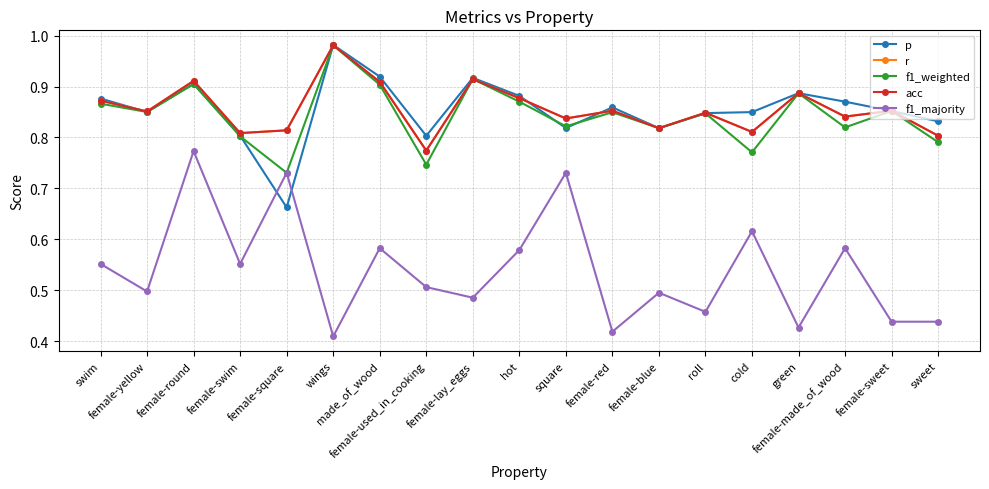

What value does the r series have at female-swim?

0.8